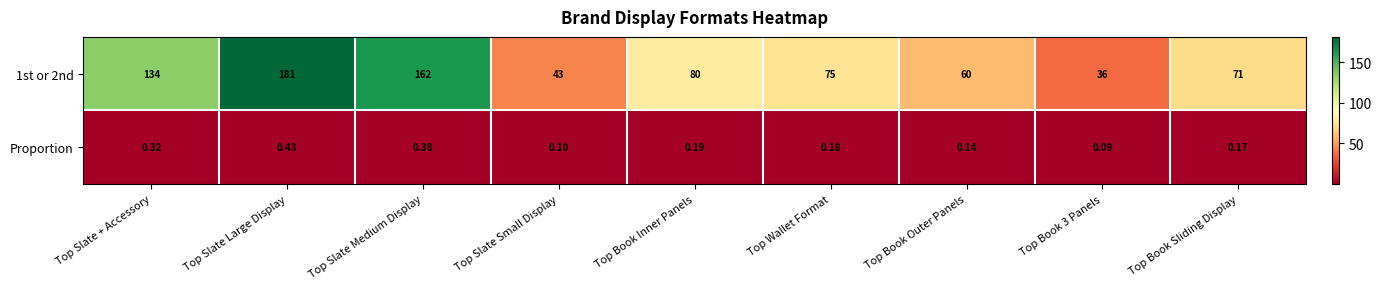

Which category has the highest value across all series?

Top Slate Large Display